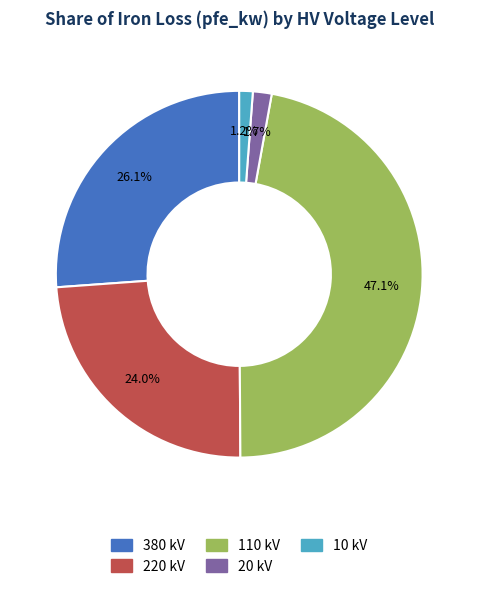

To the nearest percent, what portion does 220 represent?

24%